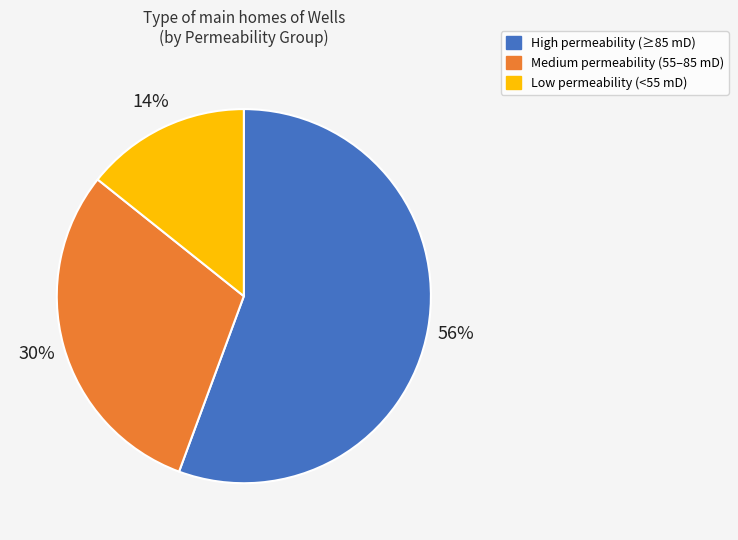

To the nearest percent, what is the average slice percentage?

33%